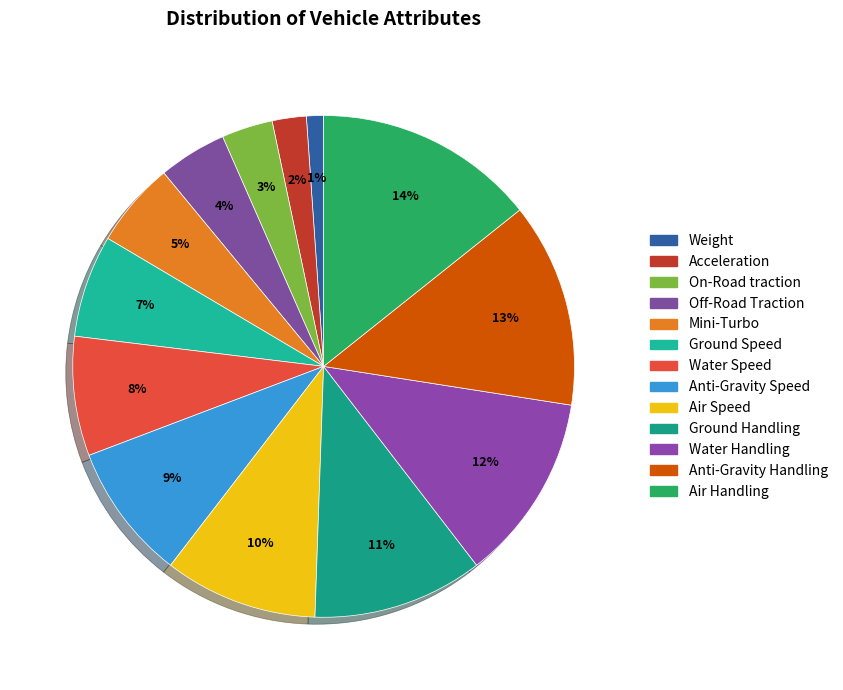

Rank the categories by value from lowest to highest.

Weight, Acceleration, On-Road traction, Off-Road Traction, Mini-Turbo, Ground Speed, Water Speed, Anti-Gravity Speed, Air Speed, Ground Handling, Water Handling, Anti-Gravity Handling, Air Handling